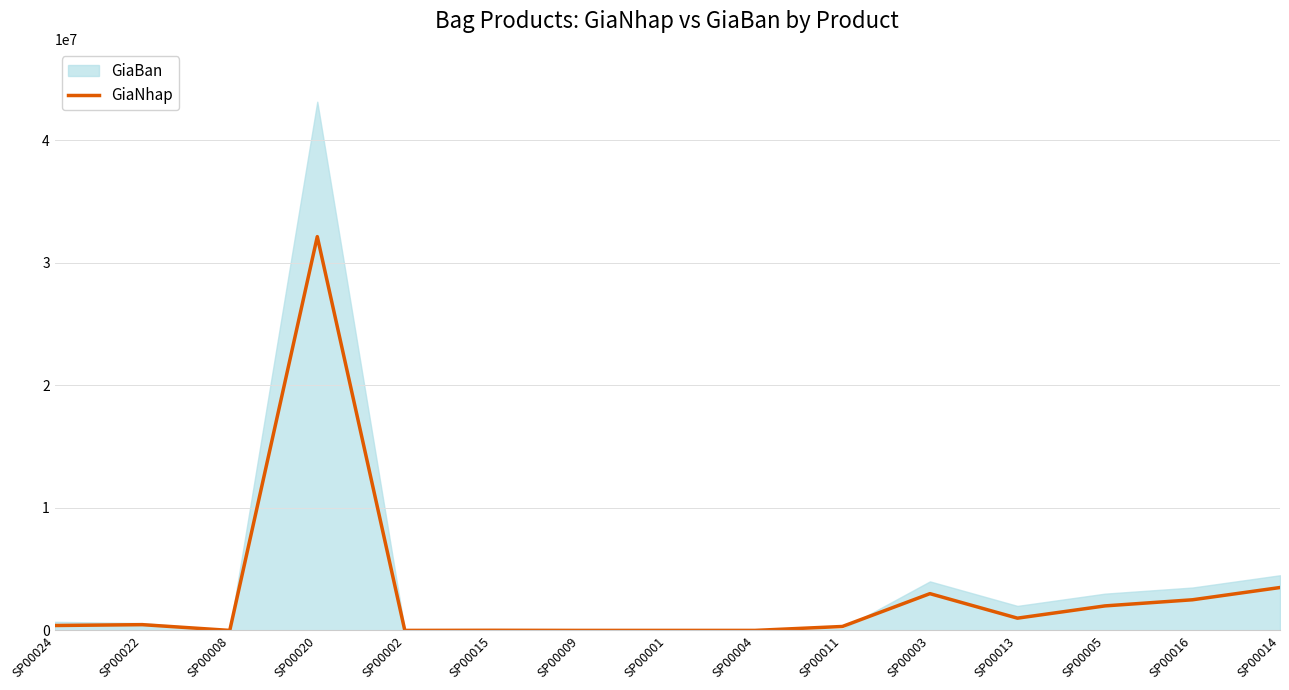

What position from the right is SP00015?

10